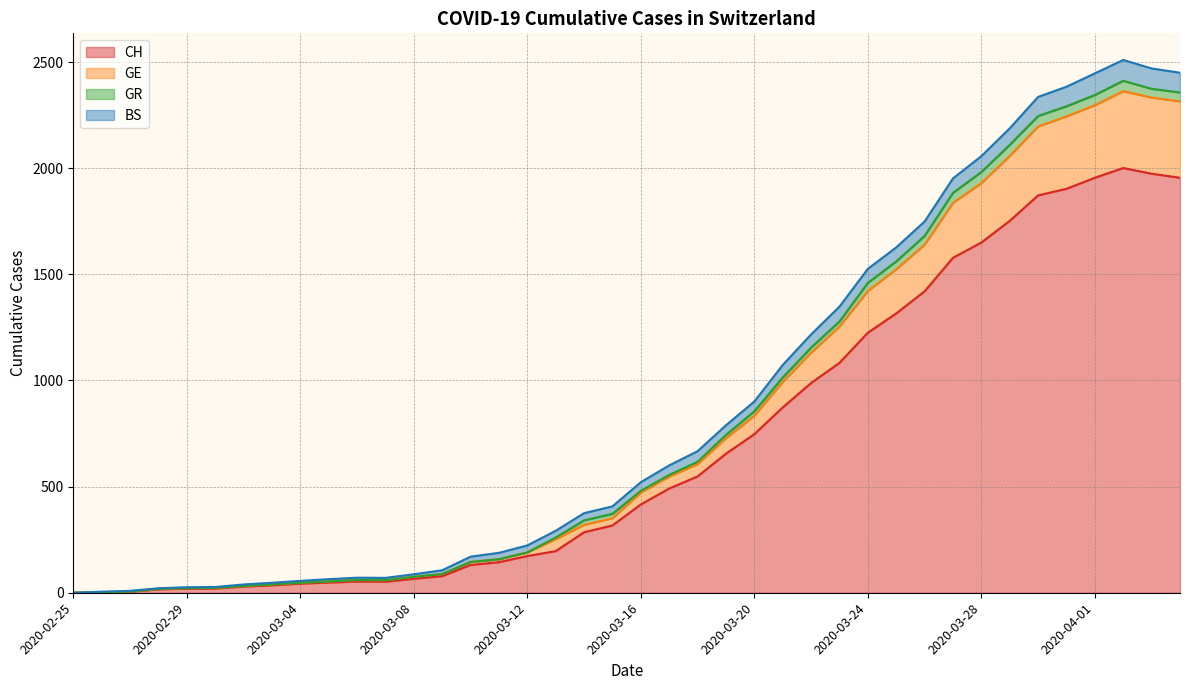

Does the chart display data point markers on the line(s)?

No